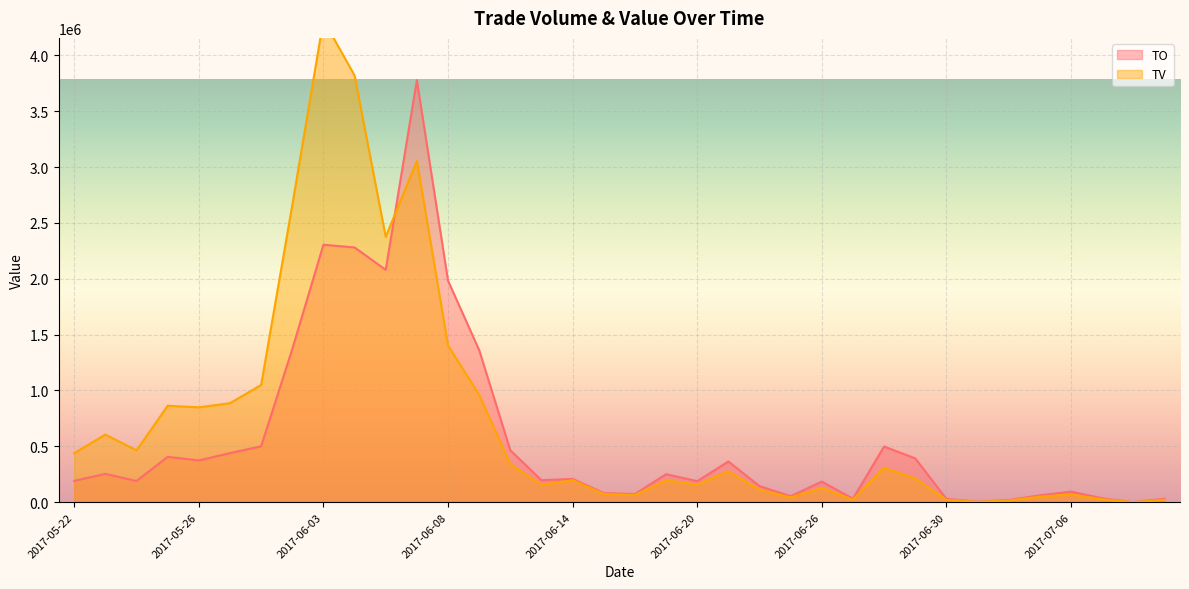

True or false: TV and TO cross at least once.

True